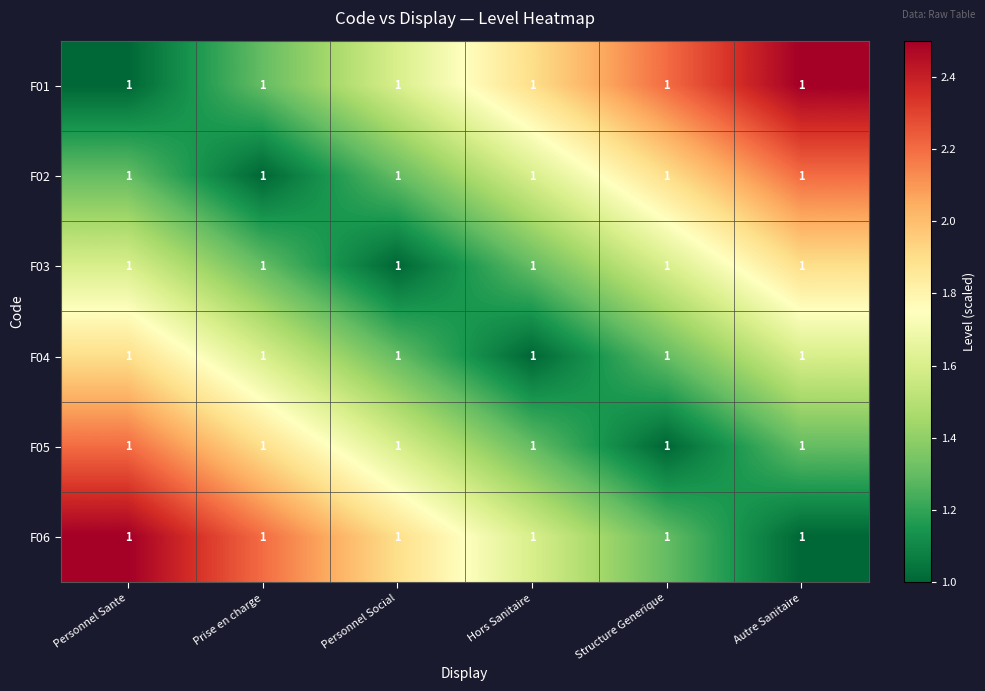

Read the F05 value at Structure Generique.

1.0